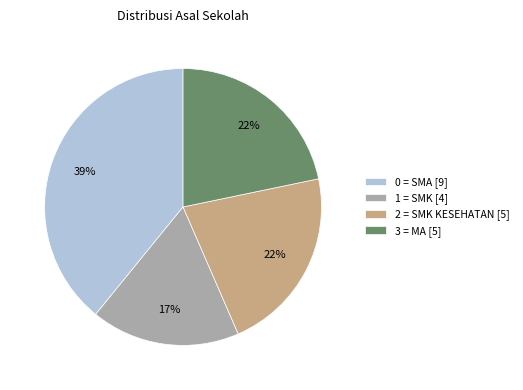

Count the number of slices in the pie.

4